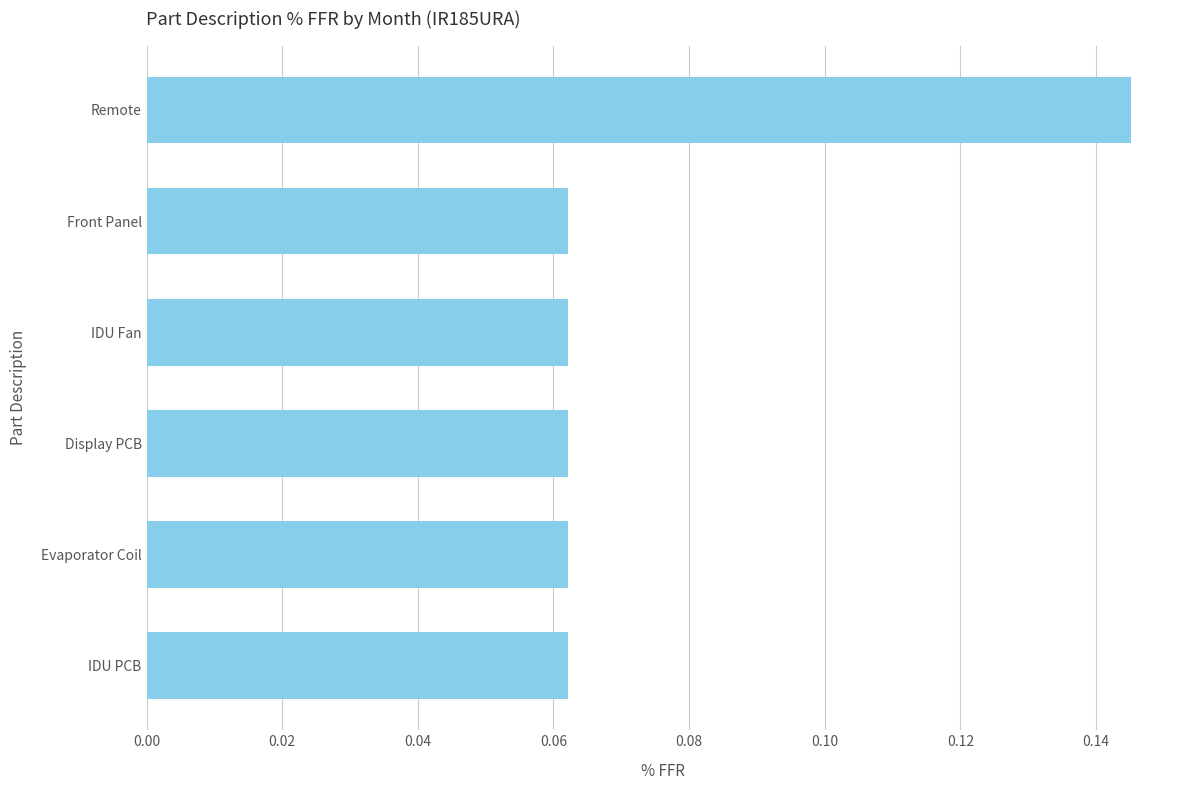

Which has a higher value, Remote or Display PCB?

Remote